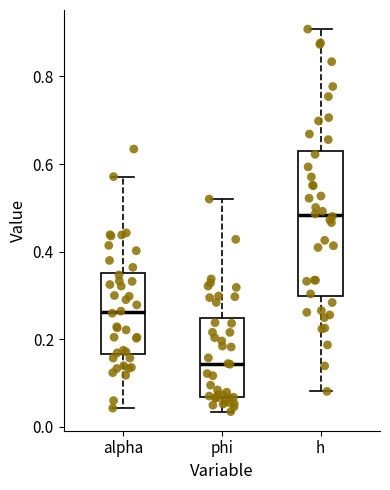

Where is the lower edge of the box for phi on the y-axis? The values are not printed on the chart, so give them approximately, as read against the axis.

0.06